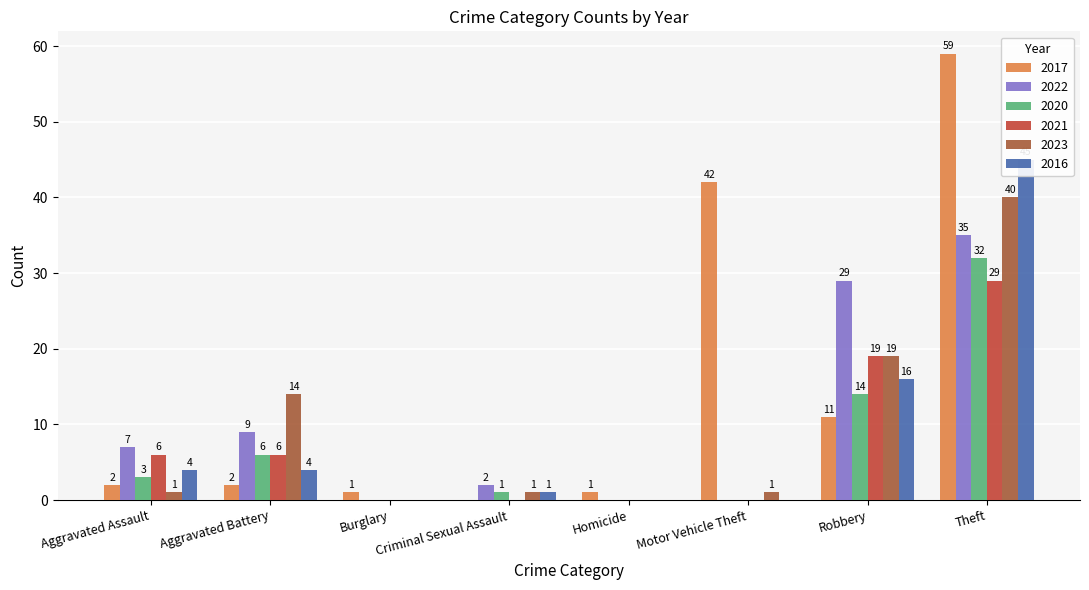

Is the value of 2022 at Criminal Sexual Assault greater than the value of 2017 at Theft?

No